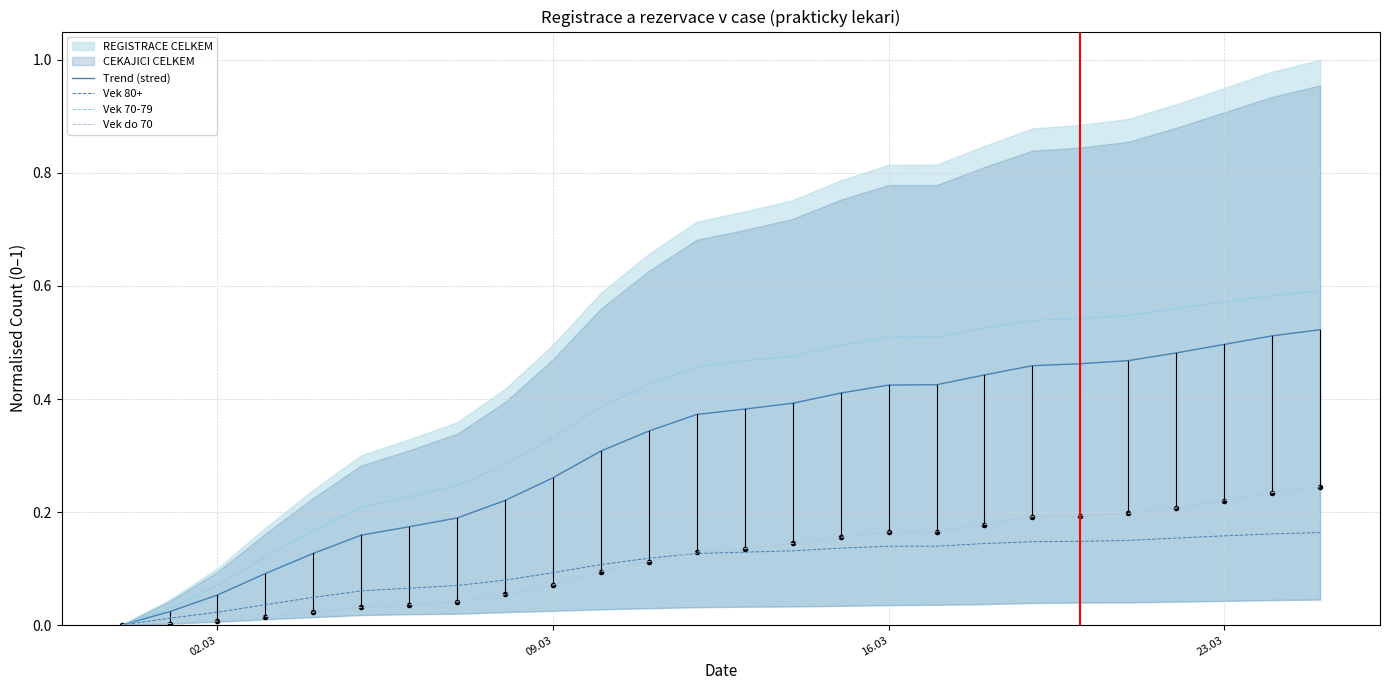

What is the average value of the Vek do 70 series?

0.1